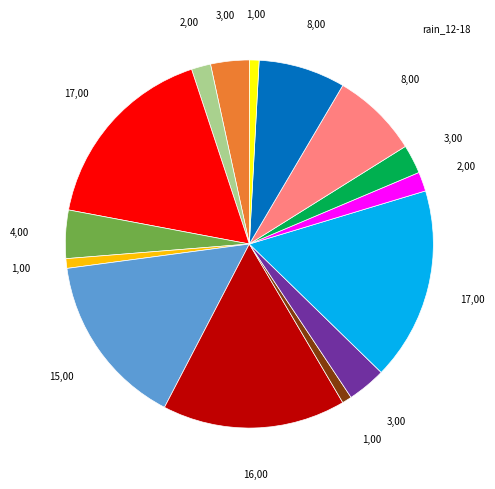

Is there a majority slice in this chart?

No